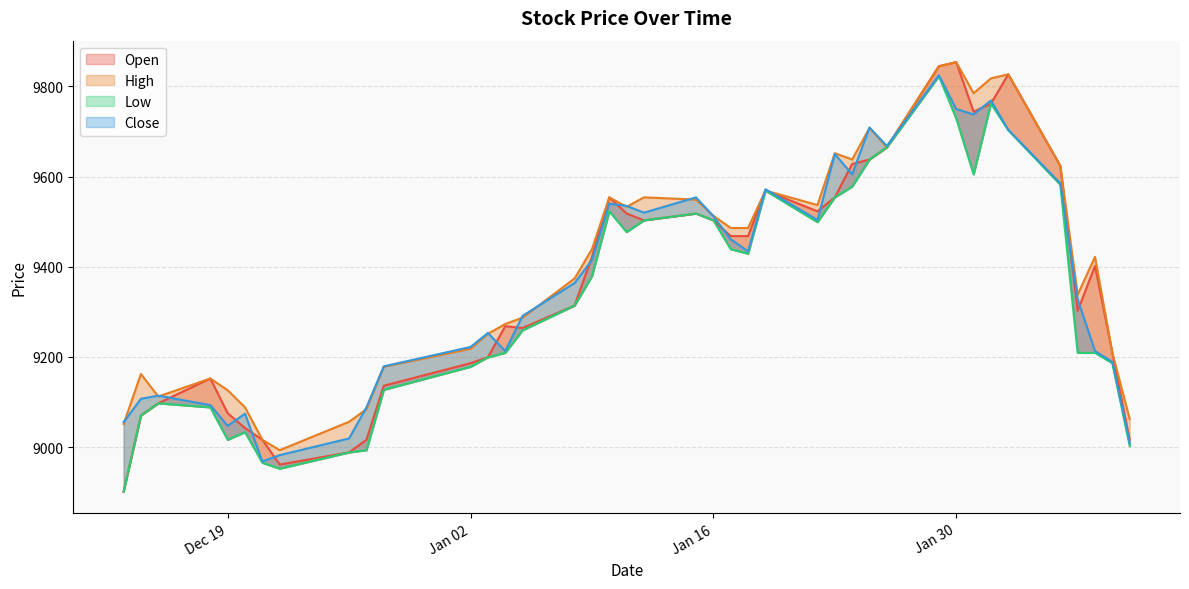

The High series shows 13247 at 2018-01-15. True or false?

False